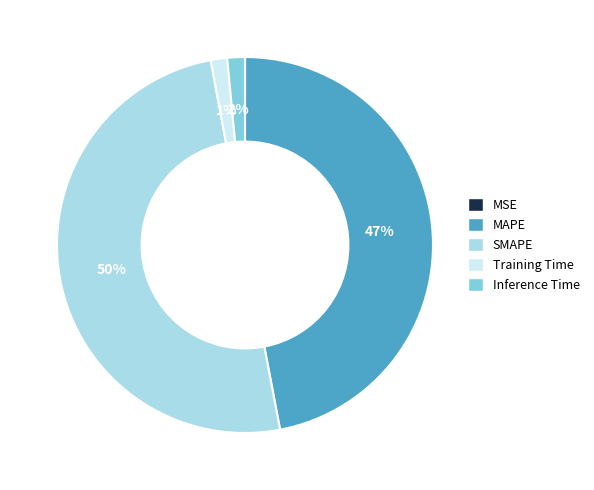

Which category has the biggest portion of the pie?

SMAPE